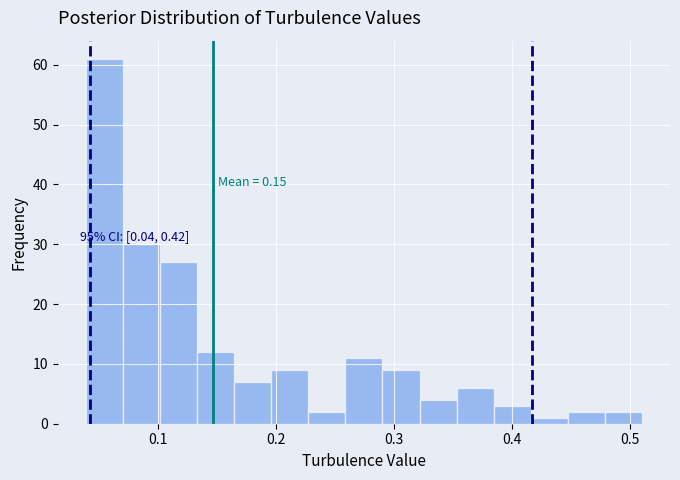

Read against the x-axis, roughly where is the centre of the tallest bar?

0.05